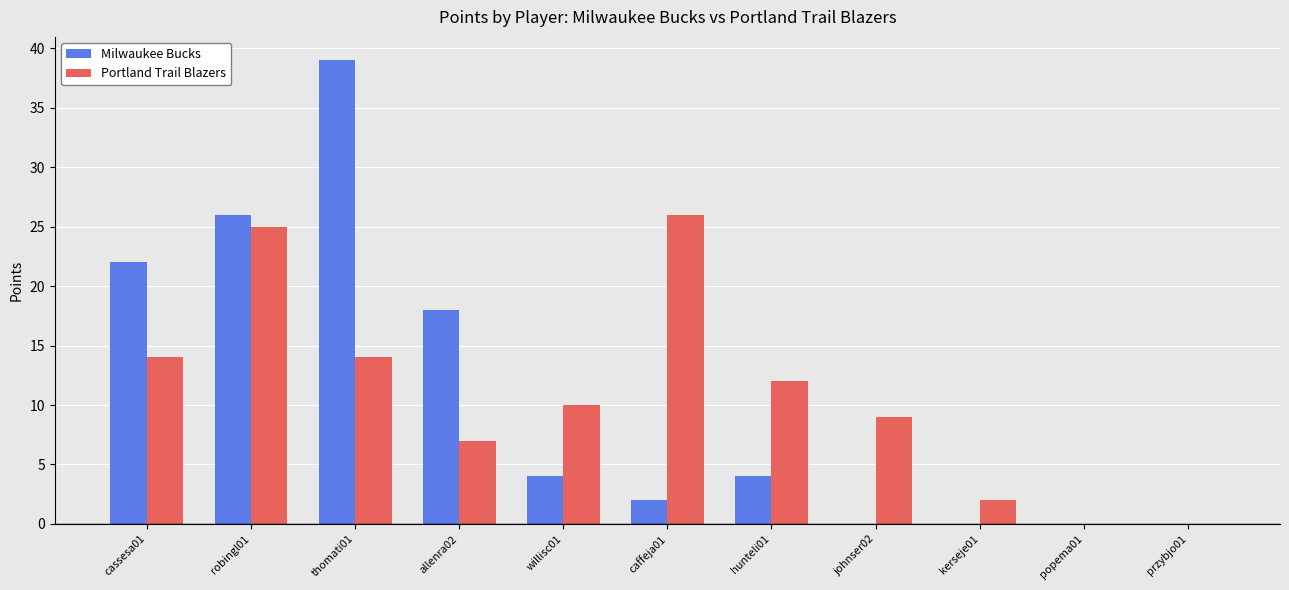

What is the highest value of the Milwaukee Bucks series?

39